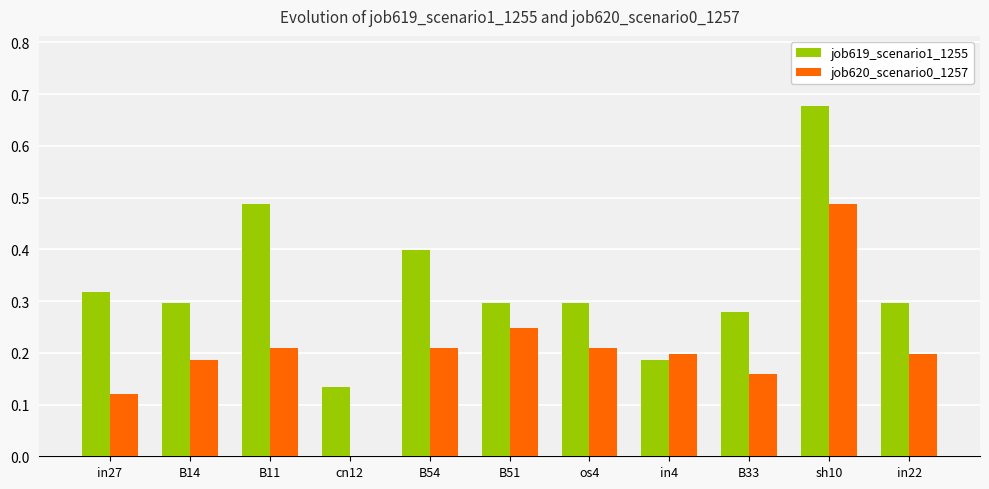

Which category has the highest value in the job619_scenario1_1255 series?

sh10